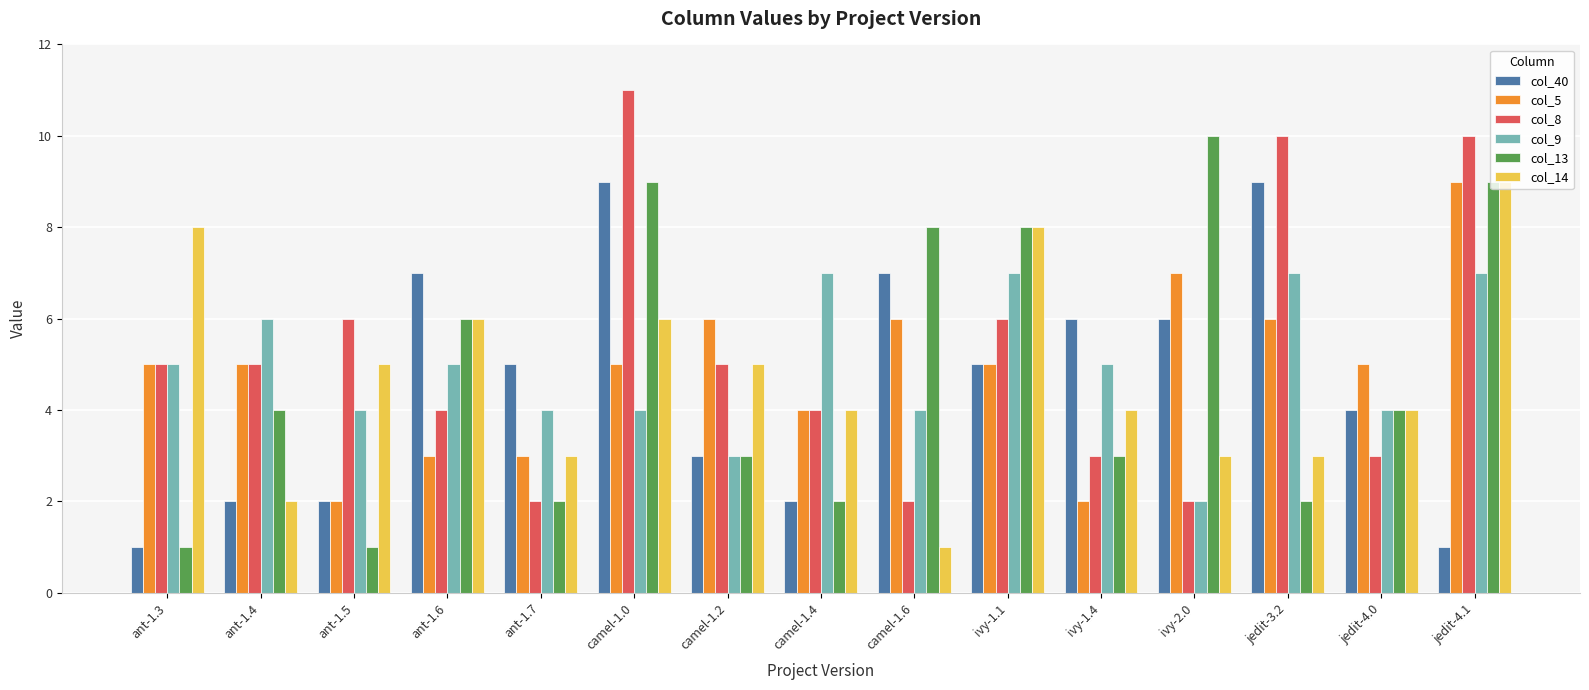

Between ant-1.7 and jedit-4.1, which series saw the biggest shift?

col_8